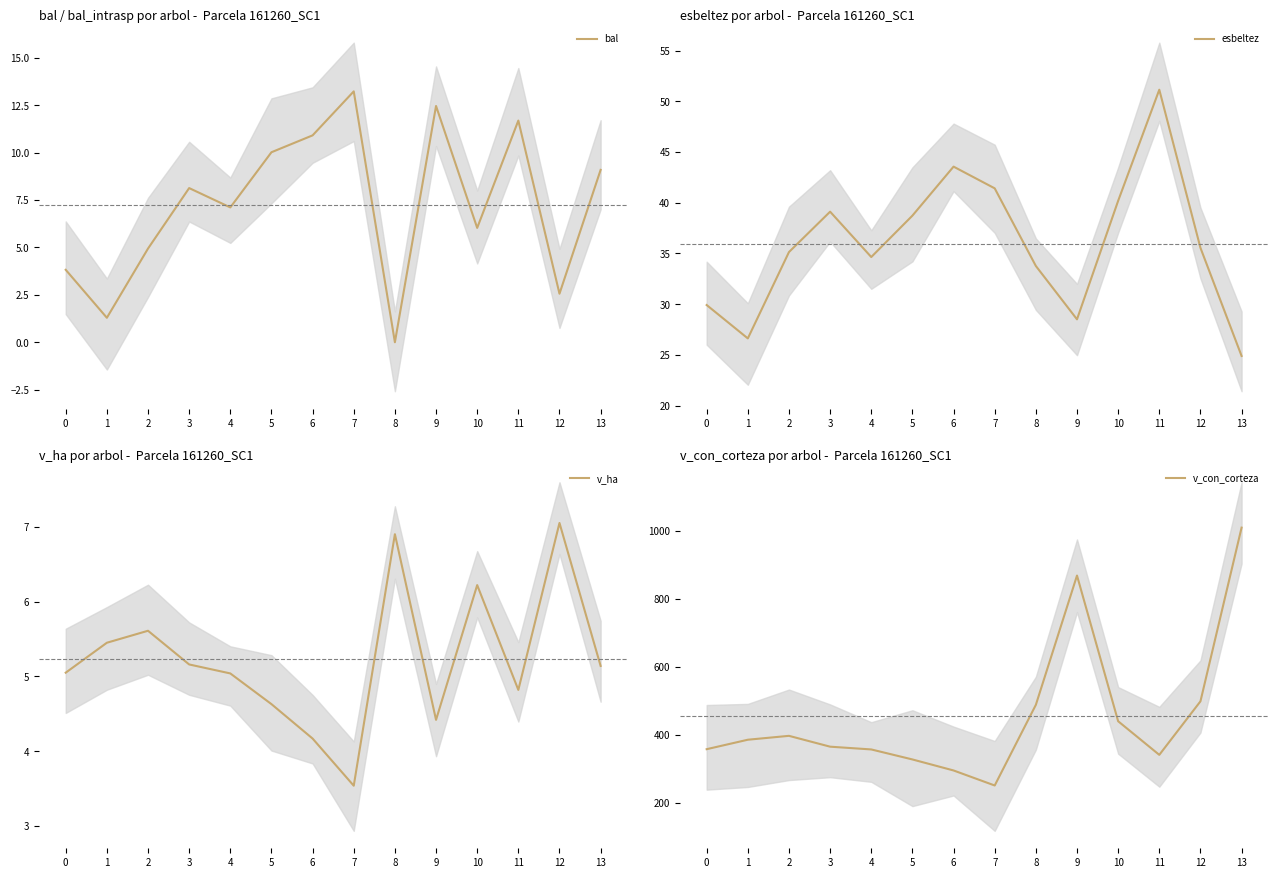

Which category has the highest value in the v_con_corteza series?

13